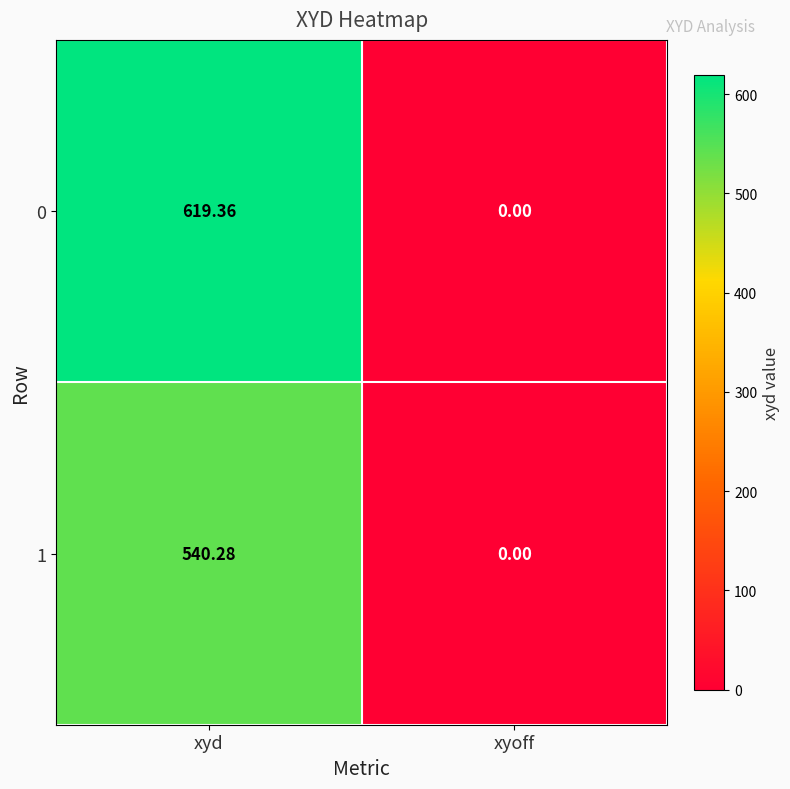

Between xyd and xyoff, which series saw the biggest shift?

0